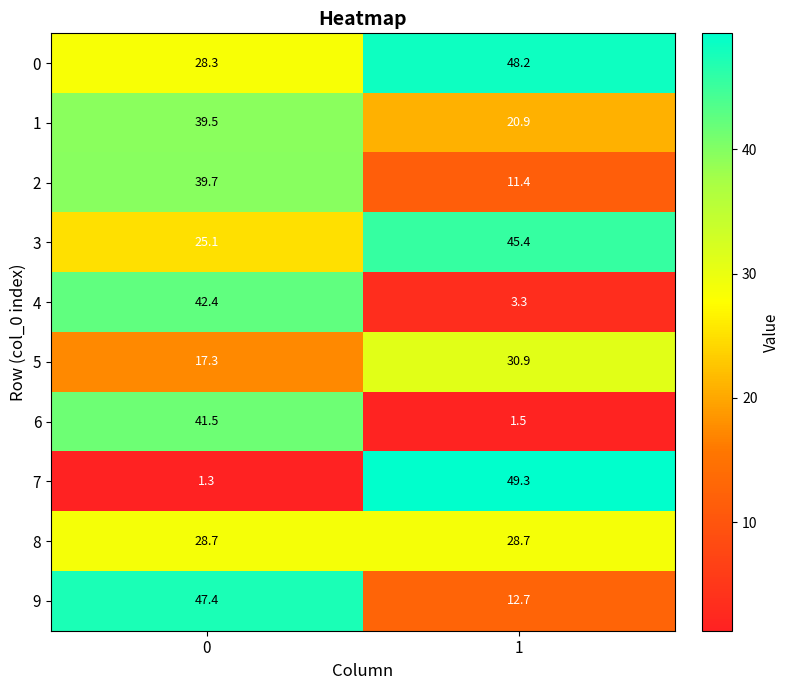

Which series has the largest total across all categories?

0